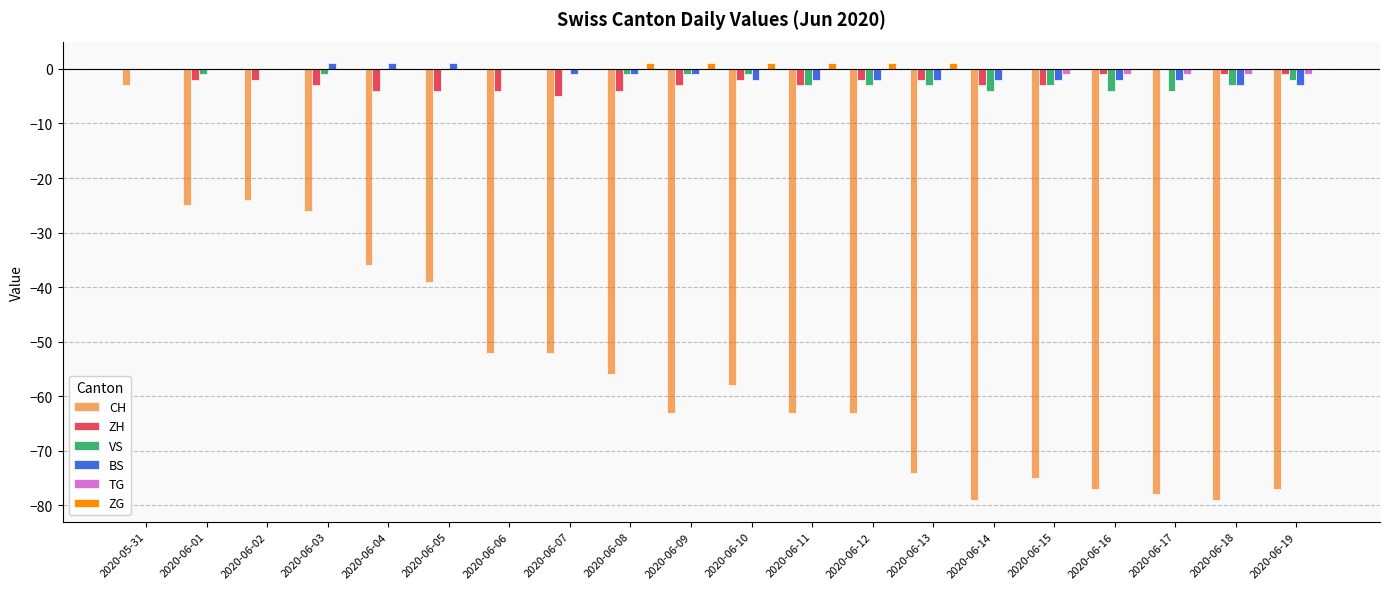

The TG series shows 0 at 2020-05-31. True or false?

True